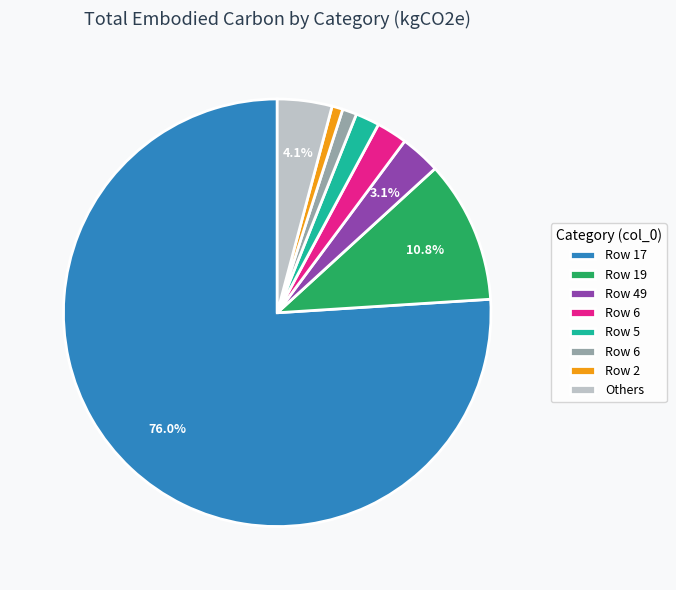

Is there any slice that represents more than half of the pie?

Yes